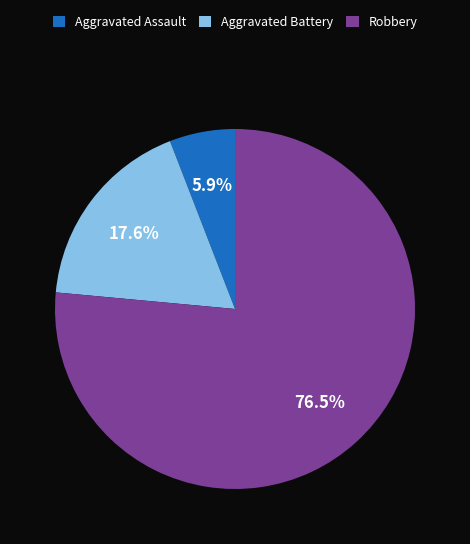

Approximately how many times larger is the value at Aggravated Battery compared to Robbery?

0.2